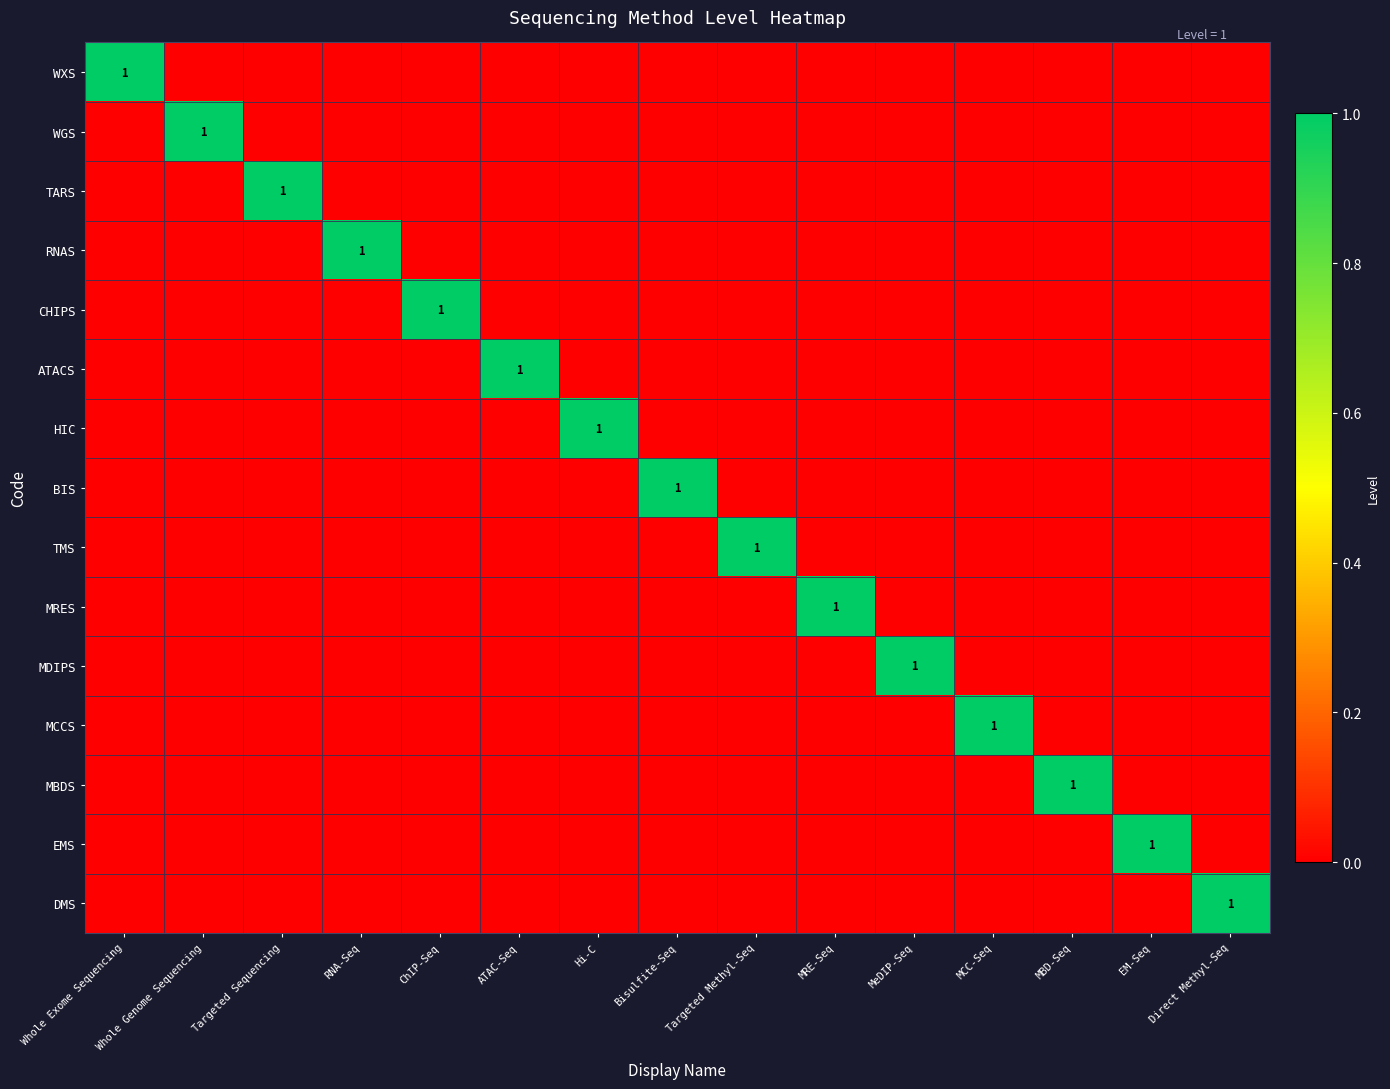

At which category does the chart reach its peak across all series?

Whole Exome Sequencing